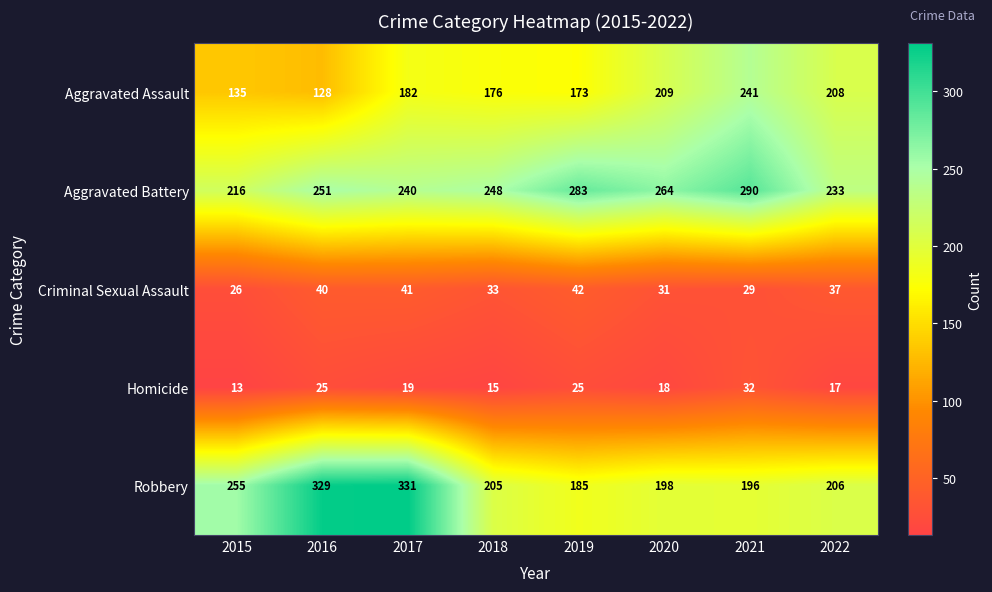

At which label does Robbery first exceed 206?

2015